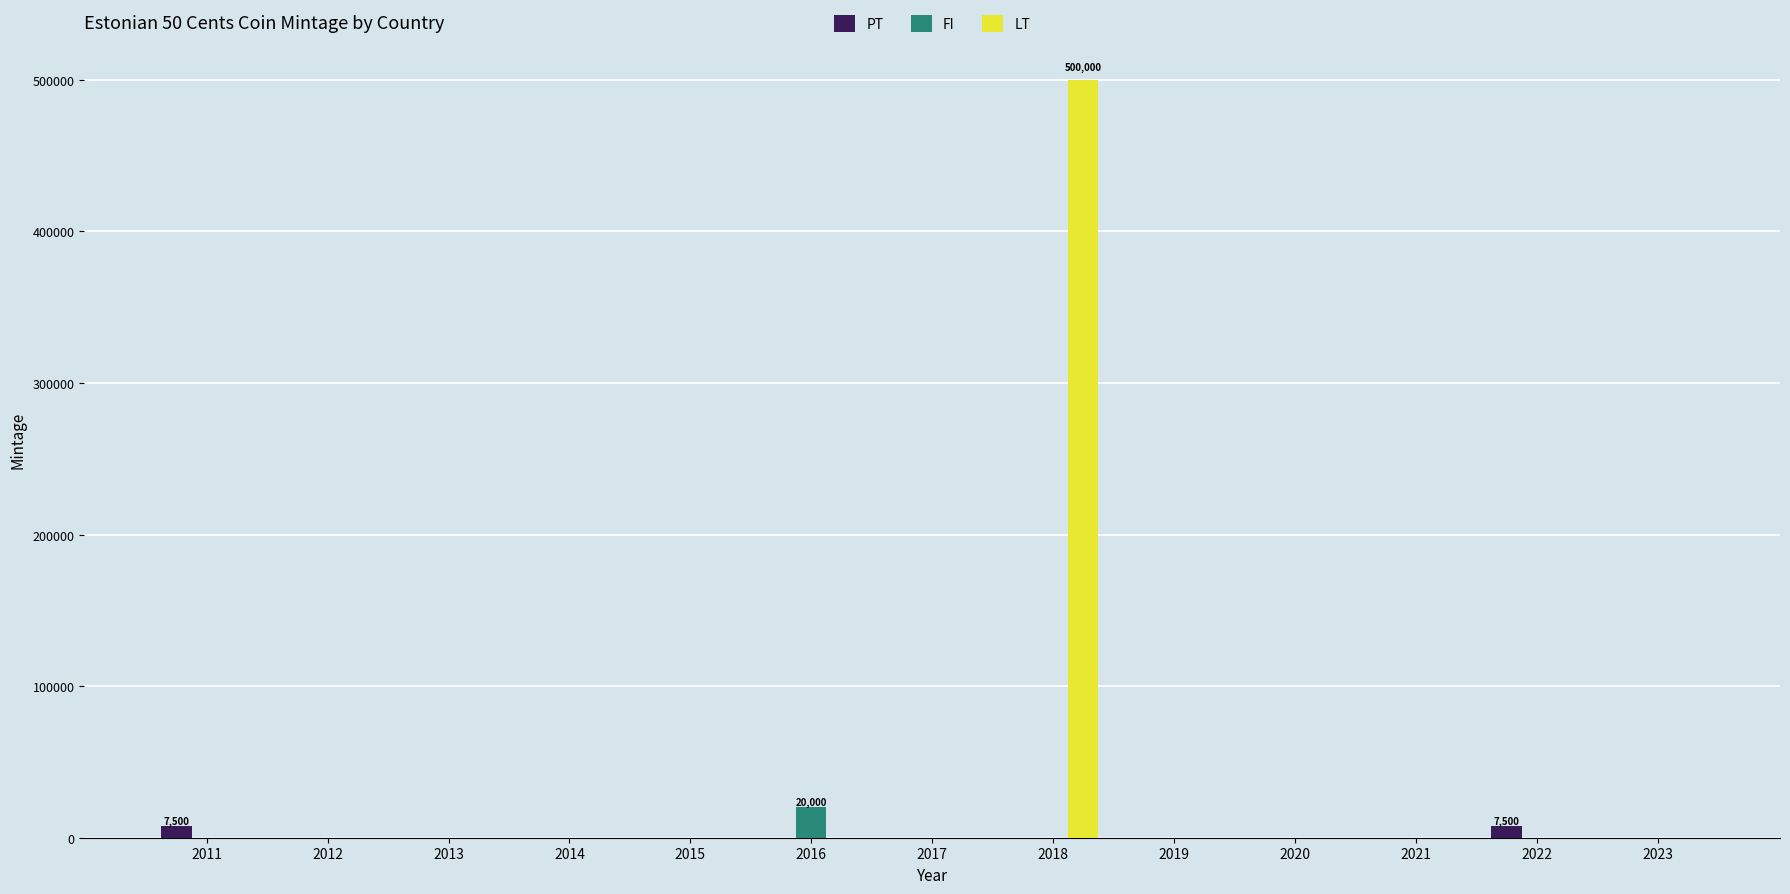

Which series has the largest range (max minus min)?

LT